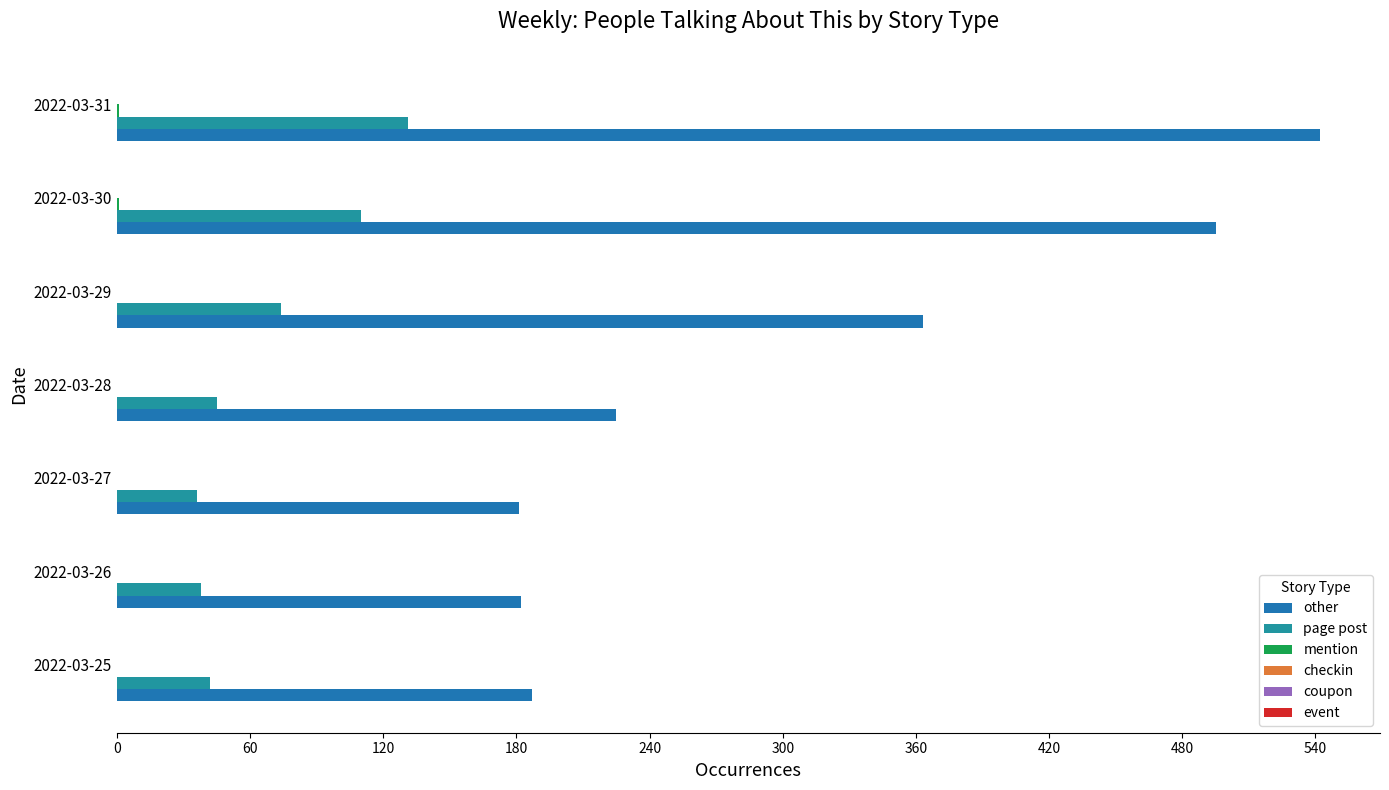

How many data points does each series have?

7